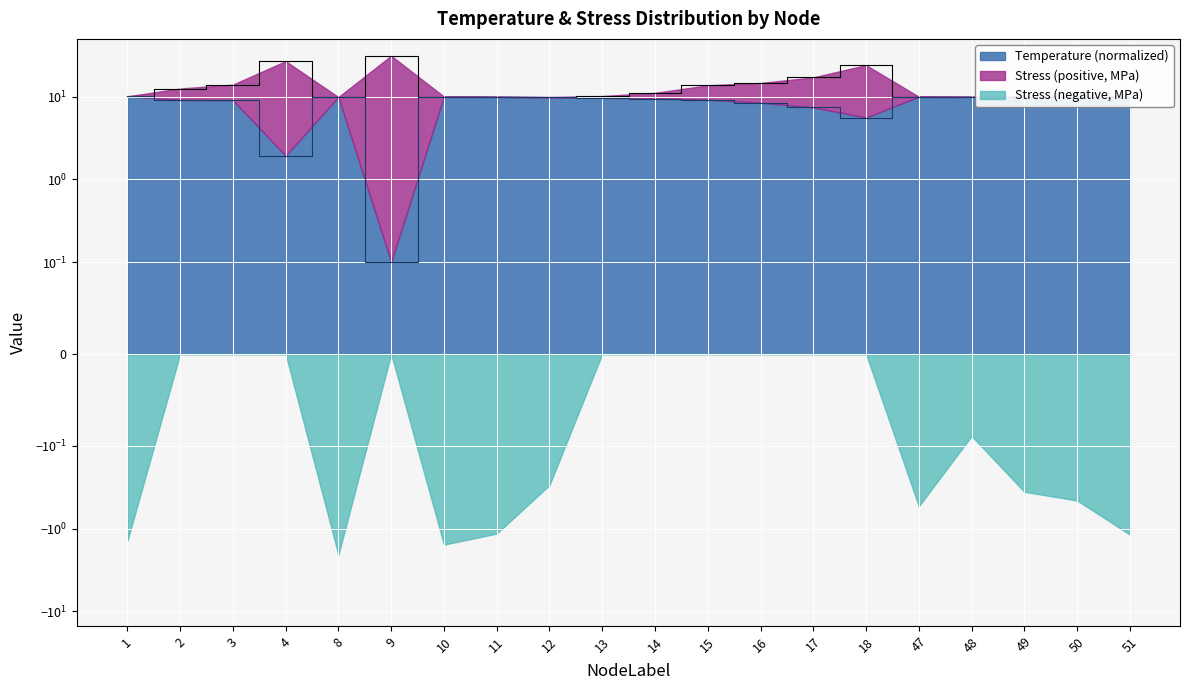

Does the chart display data point markers on the line(s)?

No